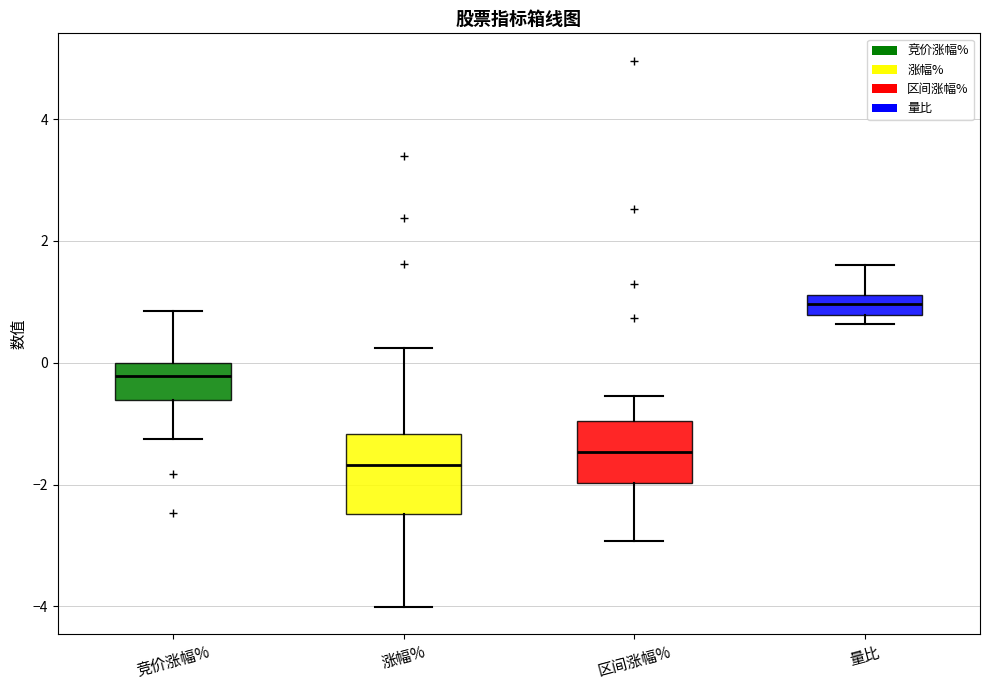

Reading left to right, transcribe this box plot: for each box, give where its median line is, the range the box spans, and where its two whiskers end, as read against the y-axis. The values are not printed on the chart, so give them approximately, as read against the axis.

竞价涨幅%: median -0.2, box -0.6 to 0.0, whiskers -1.2 to 0.8
涨幅%: median -1.6, box -2.4 to -1.2, whiskers -4.0 to 0.2
区间涨幅%: median -1.4, box -2.0 to -1.0, whiskers -3.0 to -0.6
量比: median 1.0, box 0.8 to 1.2, whiskers 0.6 to 1.6